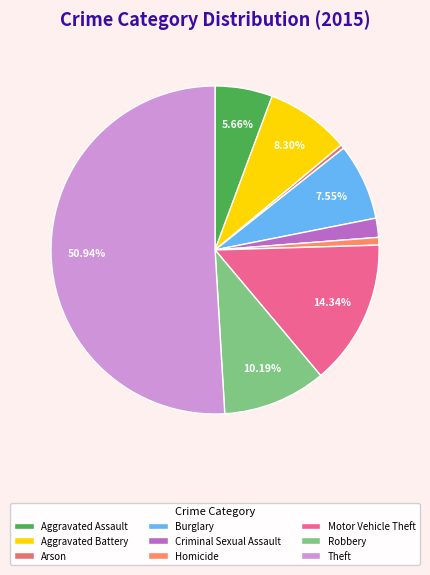

Approximately how many times larger is the value at Theft compared to Aggravated Assault?

9.0